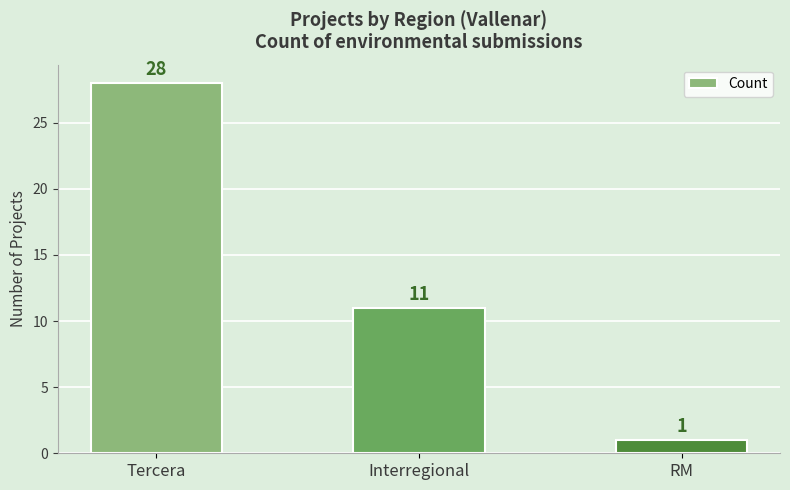

What is the difference between the second highest and minimum values?

10